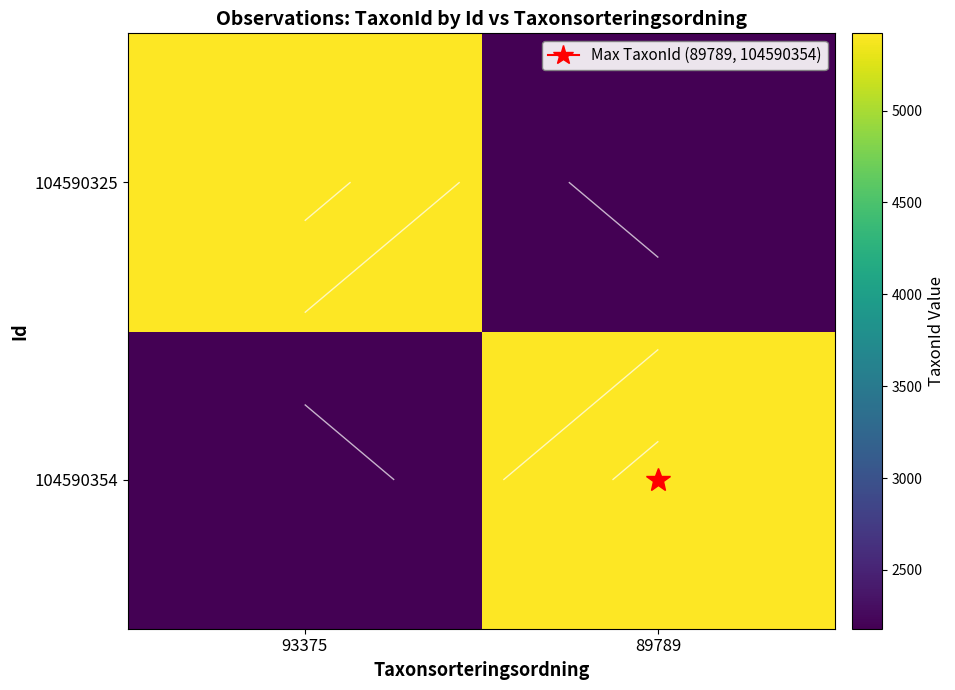

What is the difference between the maximum and minimum values in the 104590354 series?

3240